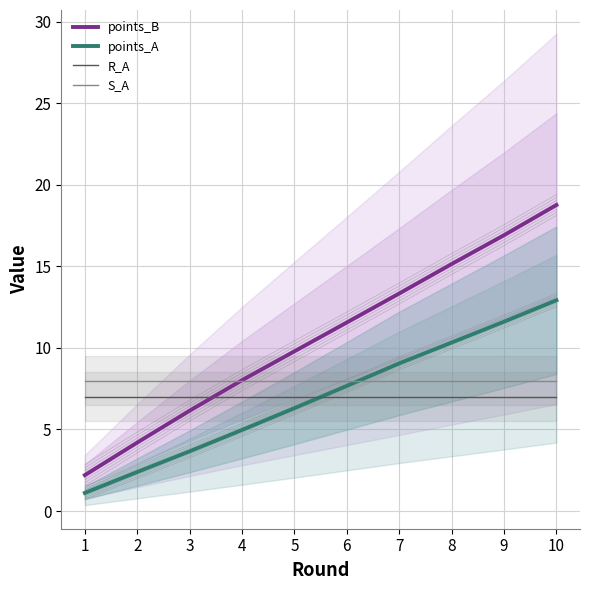

Does the chart have visible grid lines?

Yes